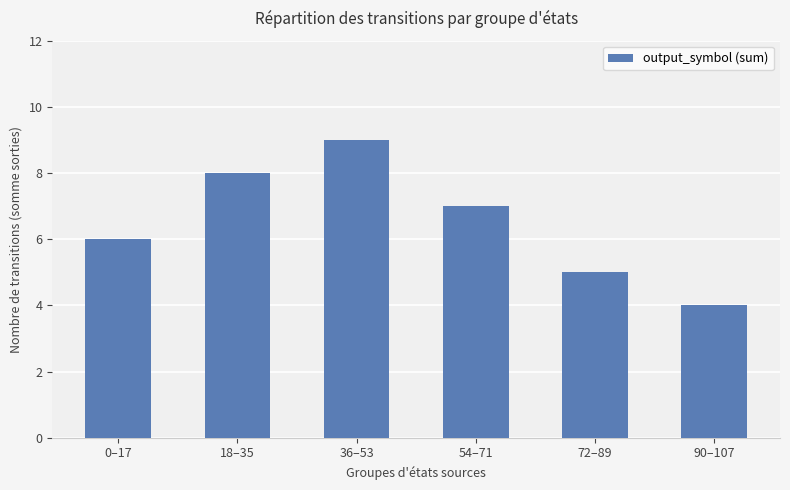

Which label corresponds to the smallest value in the chart?

90–107